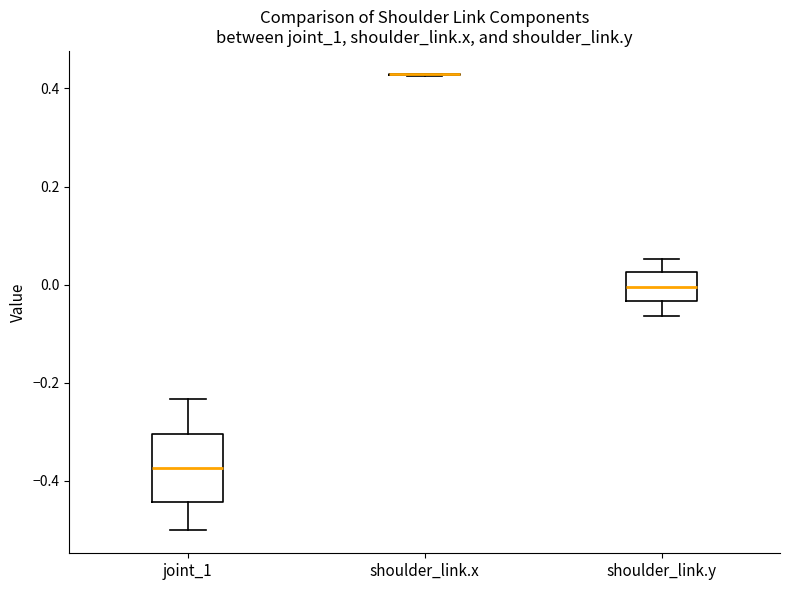

Which box is the tallest, from its lower edge to its upper edge?

joint_1